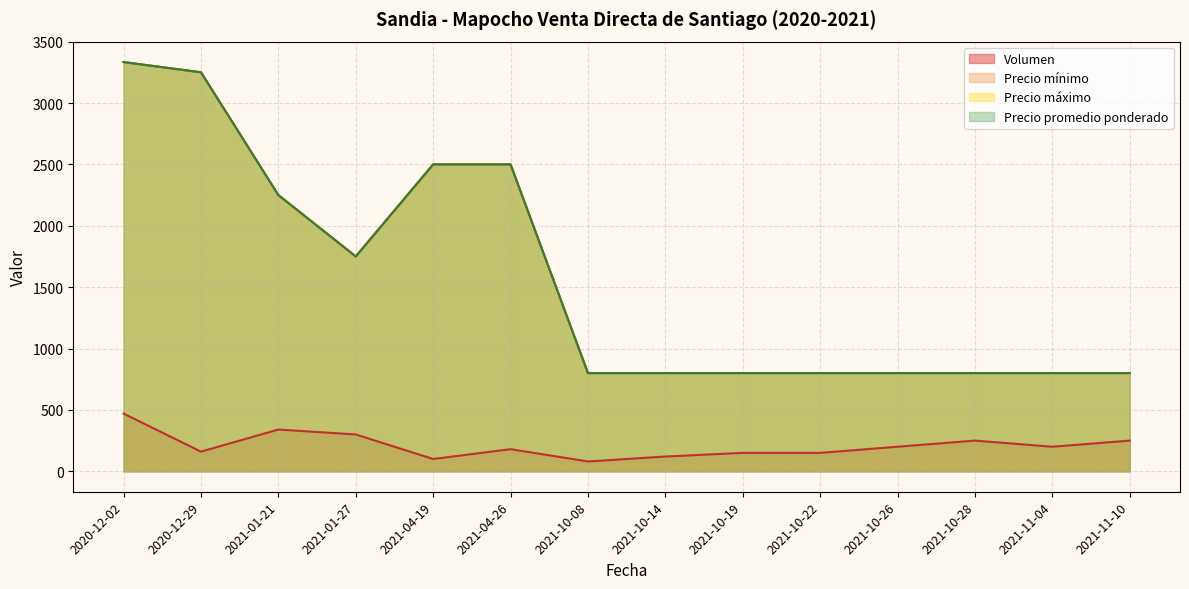

Rank the series at 2021-10-22 from lowest to highest value.

Volumen, Precio mínimo, Precio máximo, Precio promedio ponderado